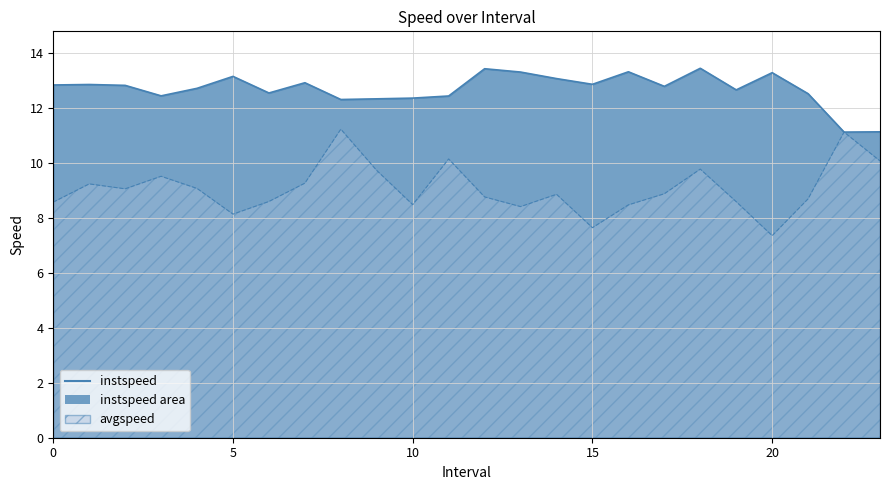

The avgspeed series shows 8.4 at 13.0. True or false?

True